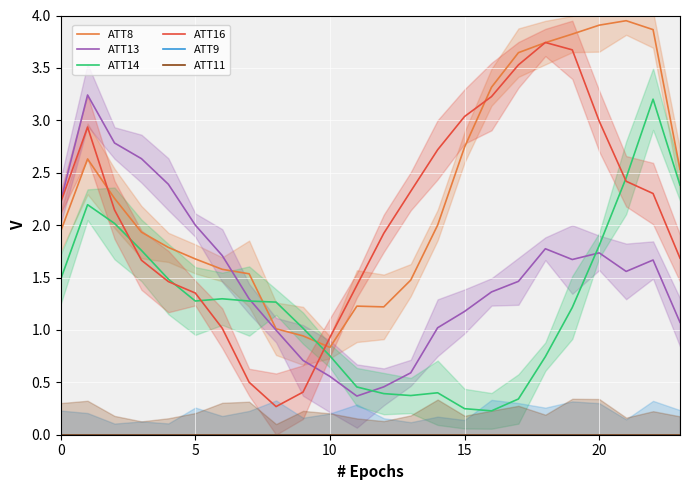

True or false: ATT14 has more than 1 interior local peaks.

True